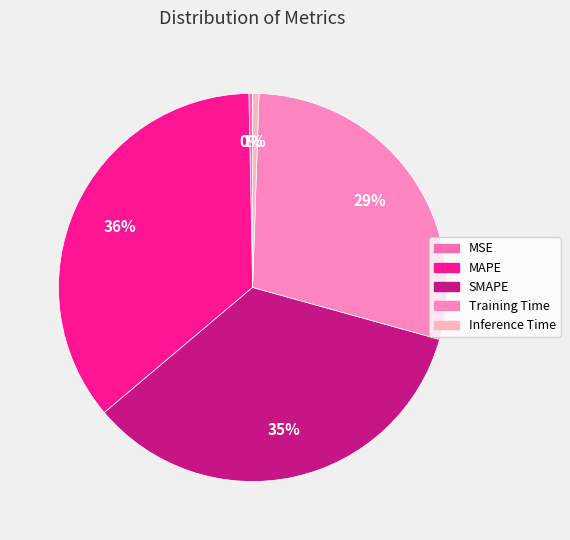

Which slice is the largest?

MAPE